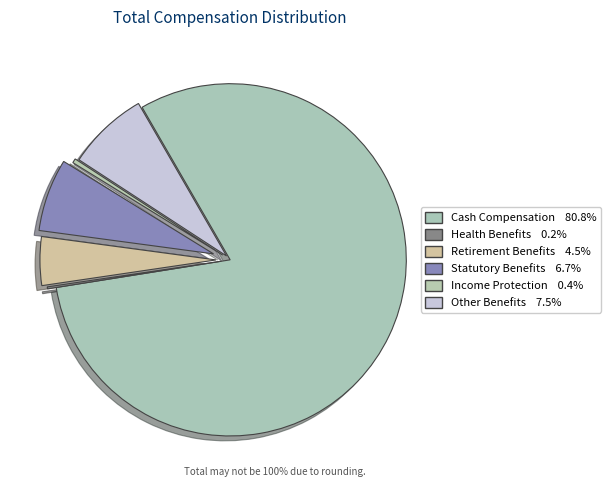

Does any single category account for the majority?

Yes